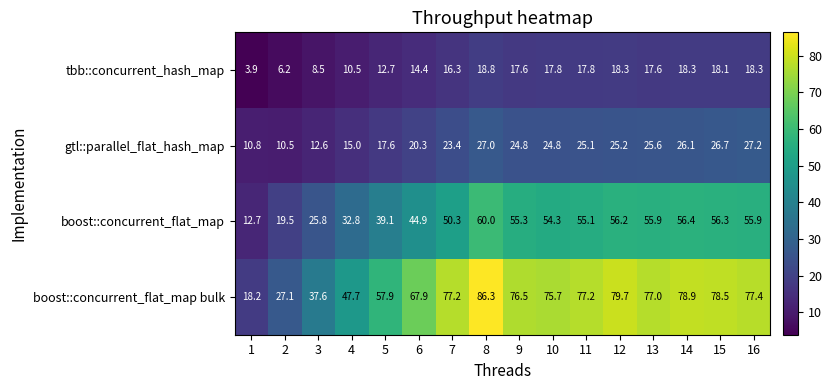

Which series changed the most between 4 and 9?

boost::concurrent_flat_map bulk